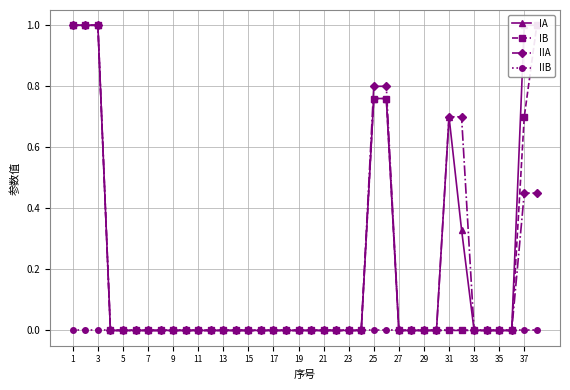

The value of IIA at 3 is 1.4. True or false?

False